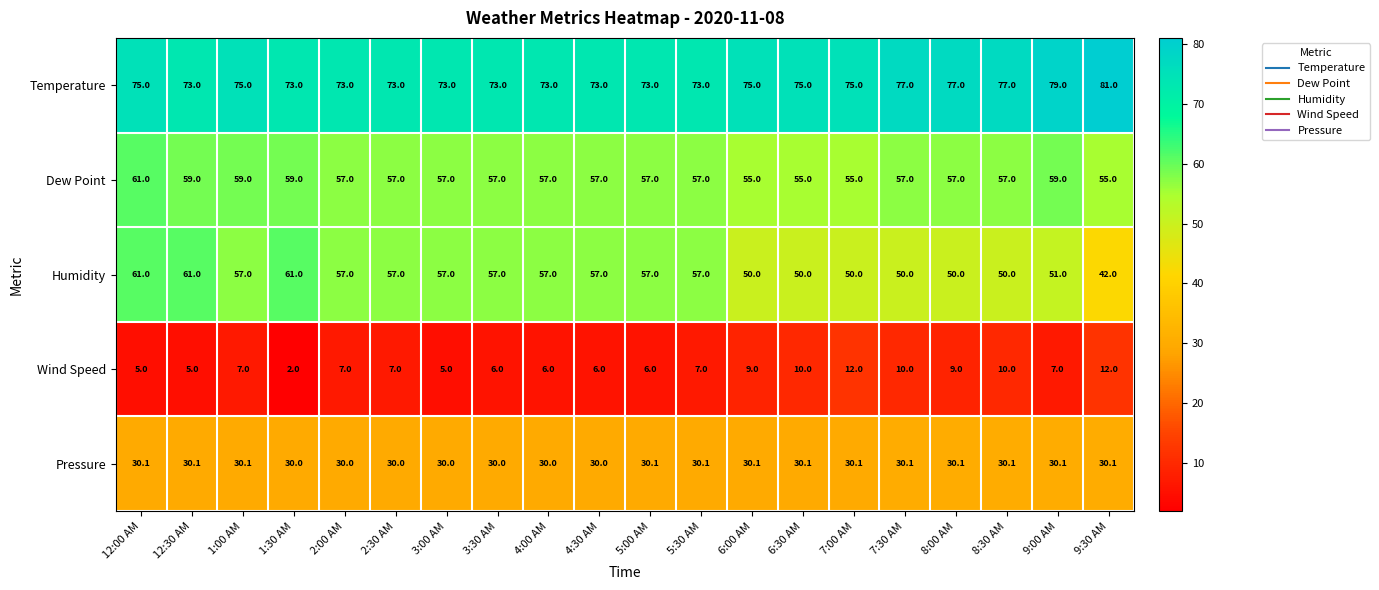

The Humidity series shows 80.1 at 5:30 AM. True or false?

False